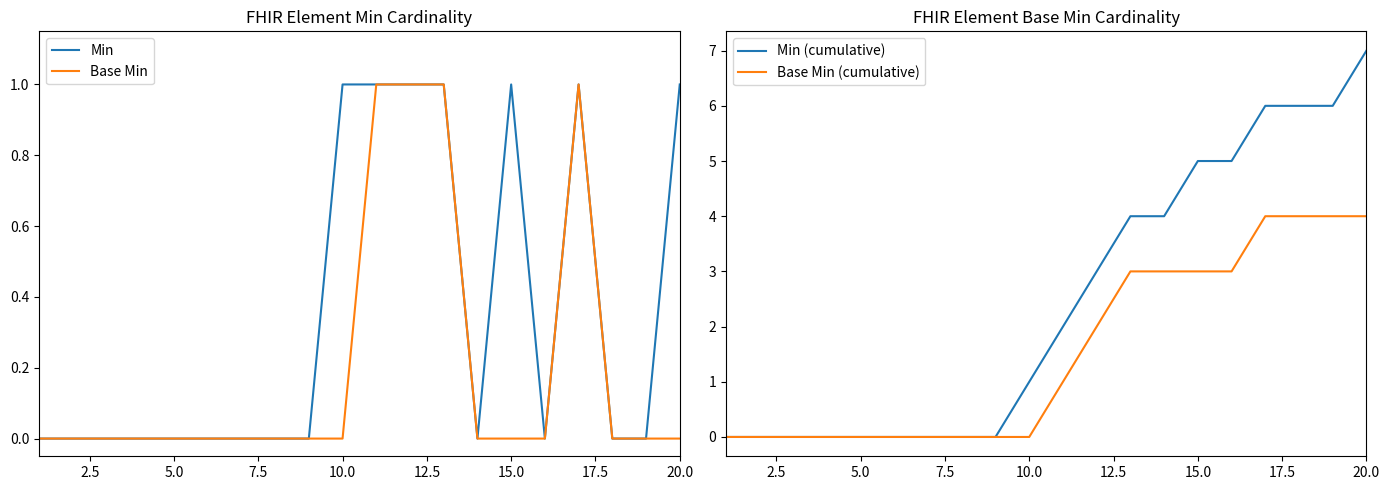

How many values in Min are above zero?

7